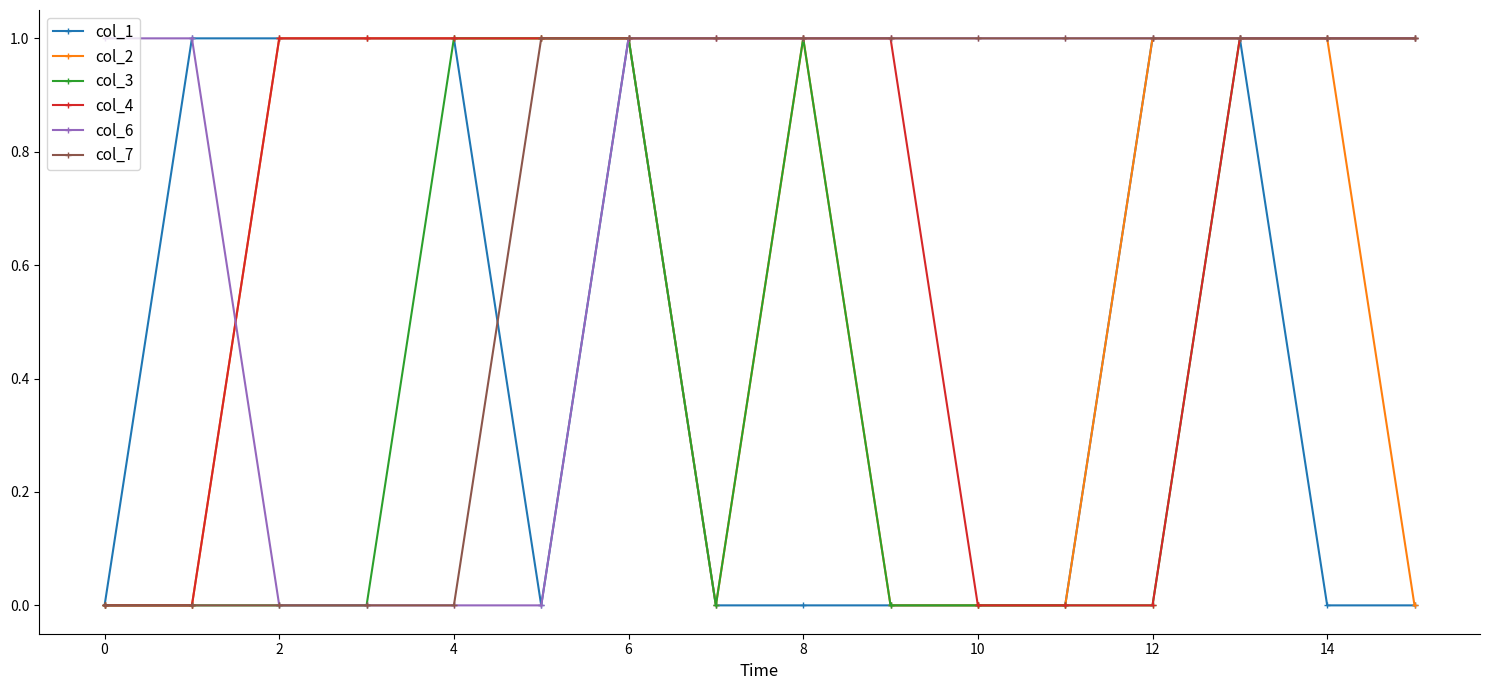

What are all the series names shown in the legend?

col_1, col_2, col_3, col_4, col_6, col_7